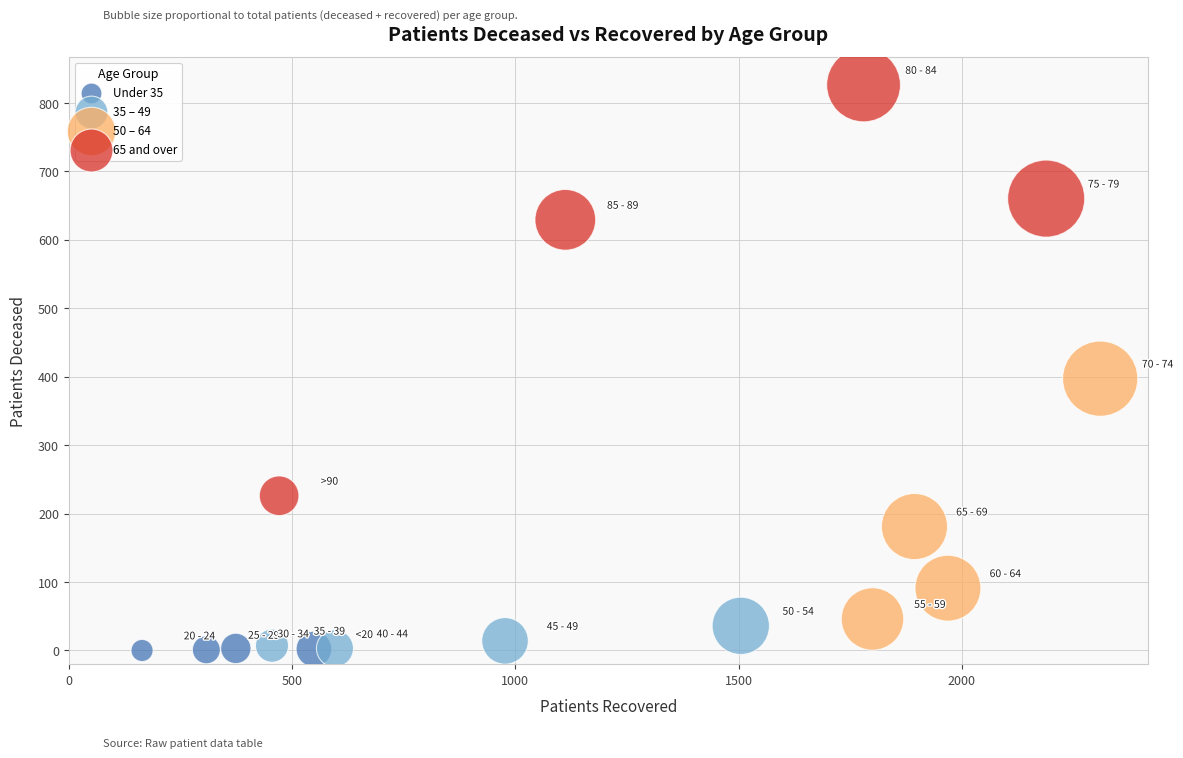

Which series contains the highest Y value?

65 and over